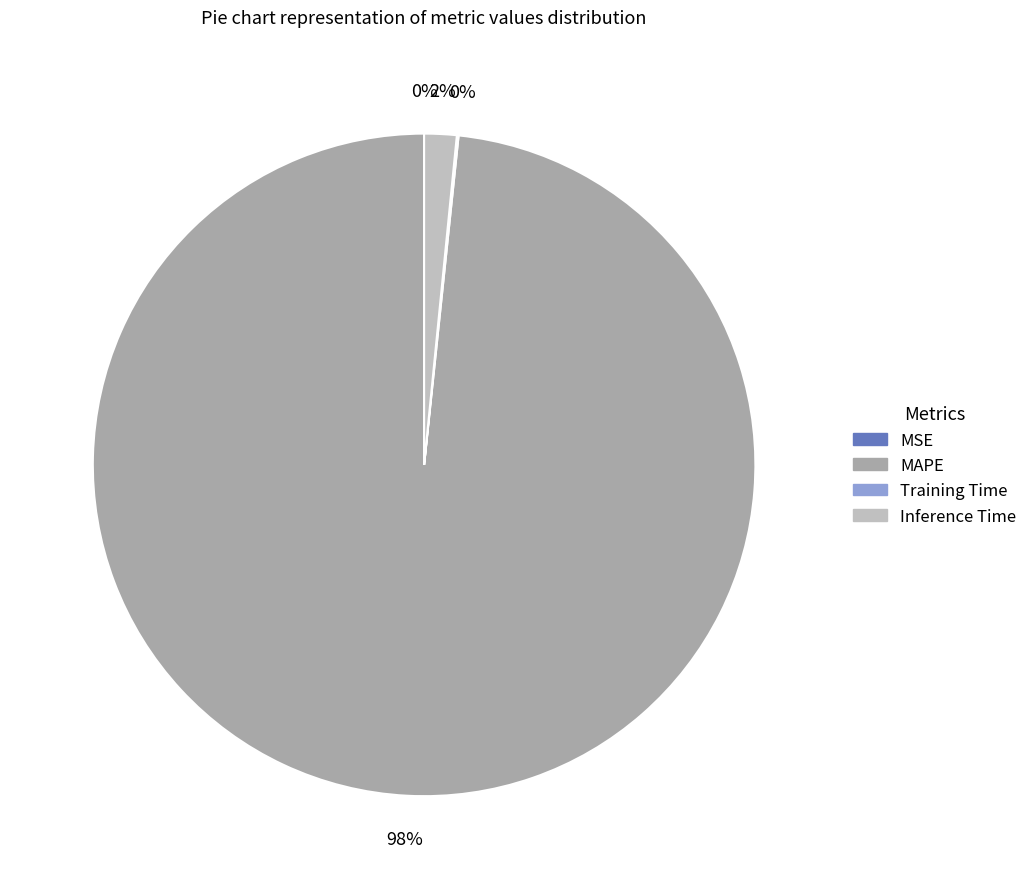

Is there any slice that represents more than half of the pie?

Yes